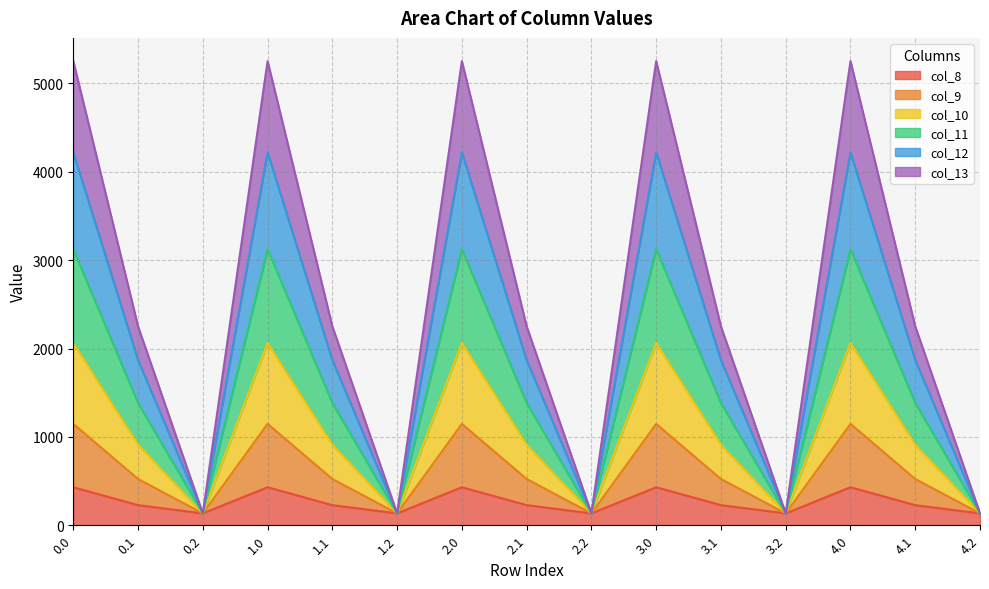

What is the total value across all series at 0.0?

5253.2